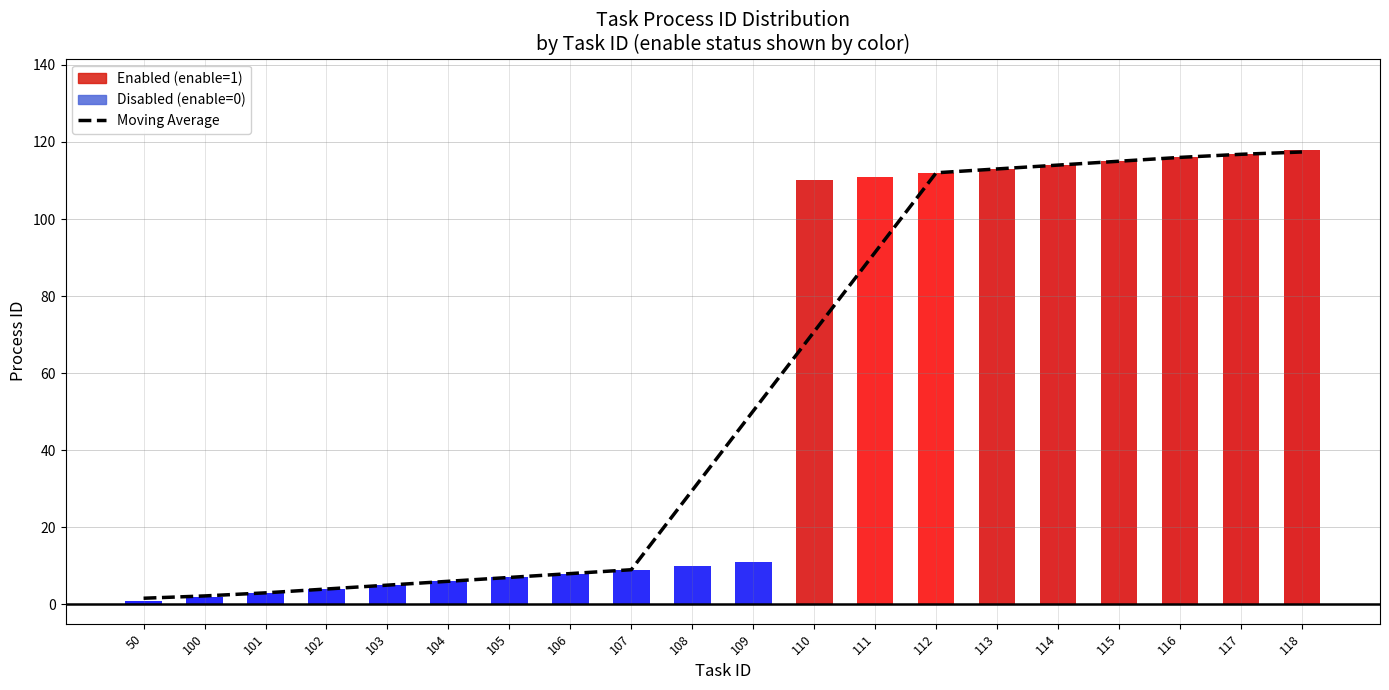

Count the number of categories in the chart.

20